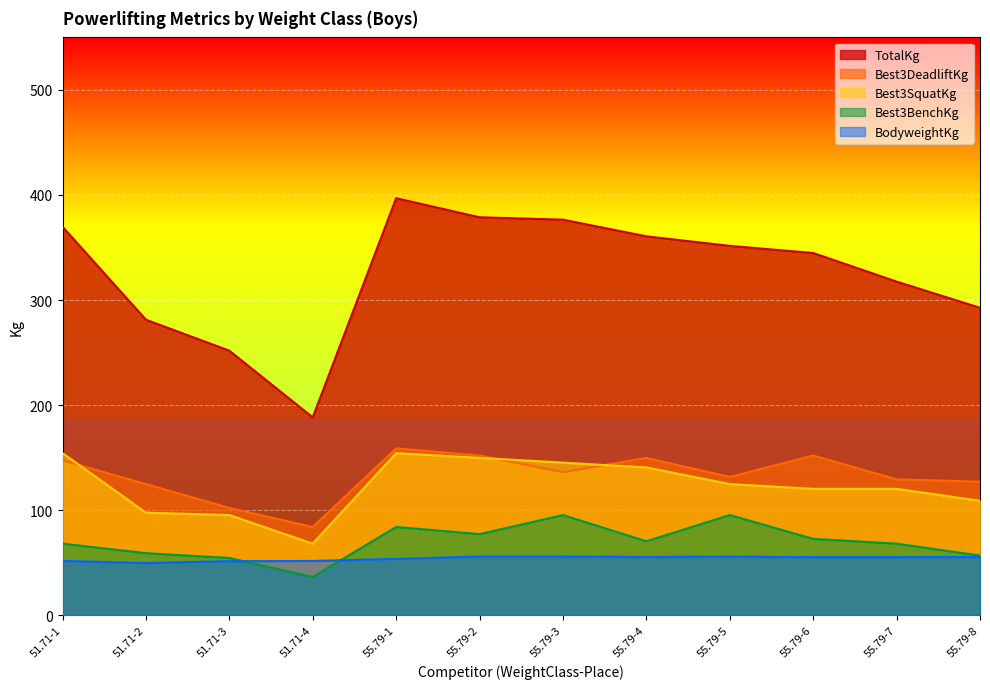

Rank the series by their maximum value, from highest to lowest.

TotalKg, Best3DeadliftKg, Best3SquatKg, Best3BenchKg, BodyweightKg